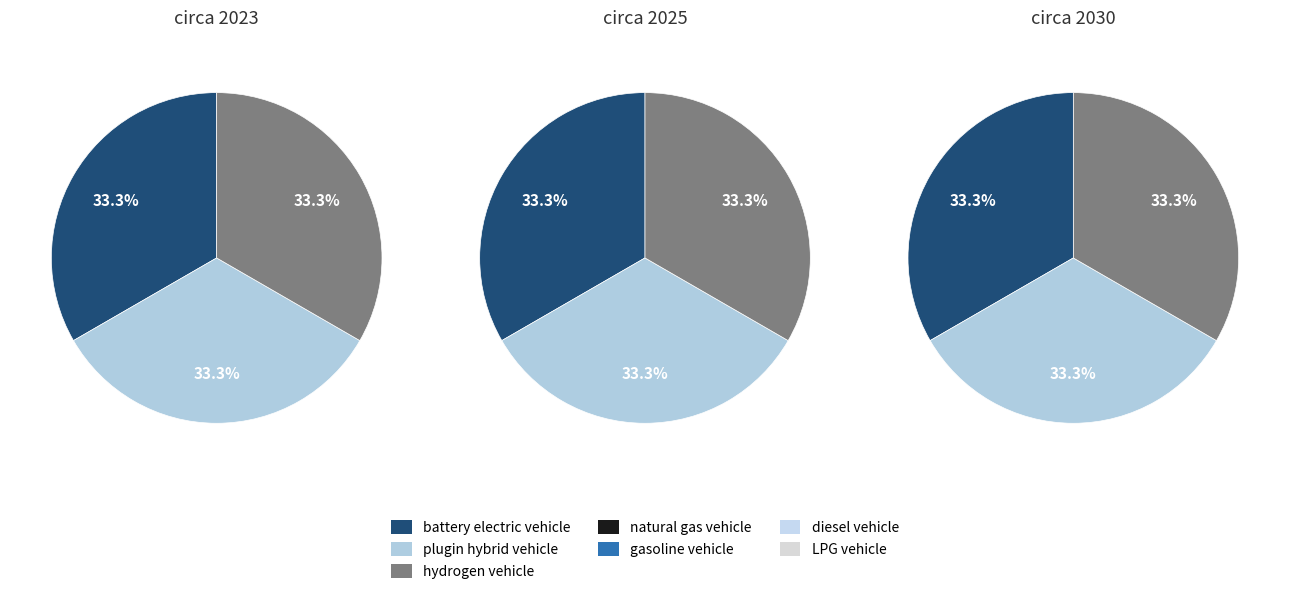

Is it true that gasoline vehicle is 13% of the pie?

False